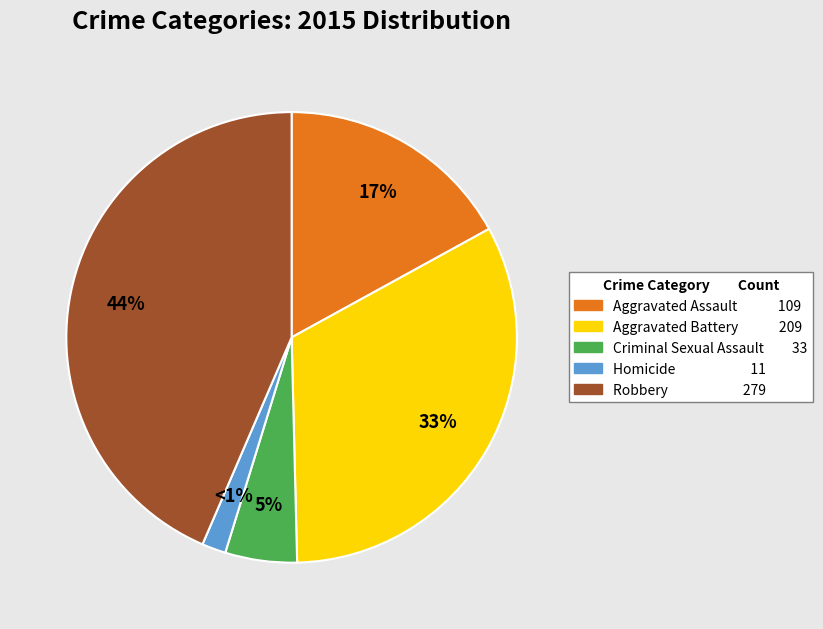

To the nearest percent, what percentage of the pie is Aggravated Assault?

17%